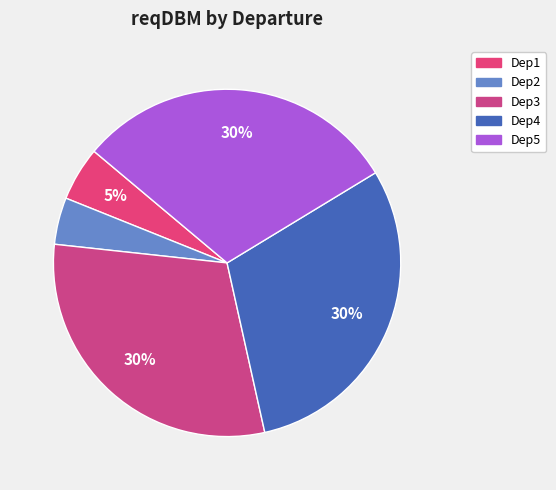

To the nearest percent, what is the difference between the largest and smallest slice percentages?

26%